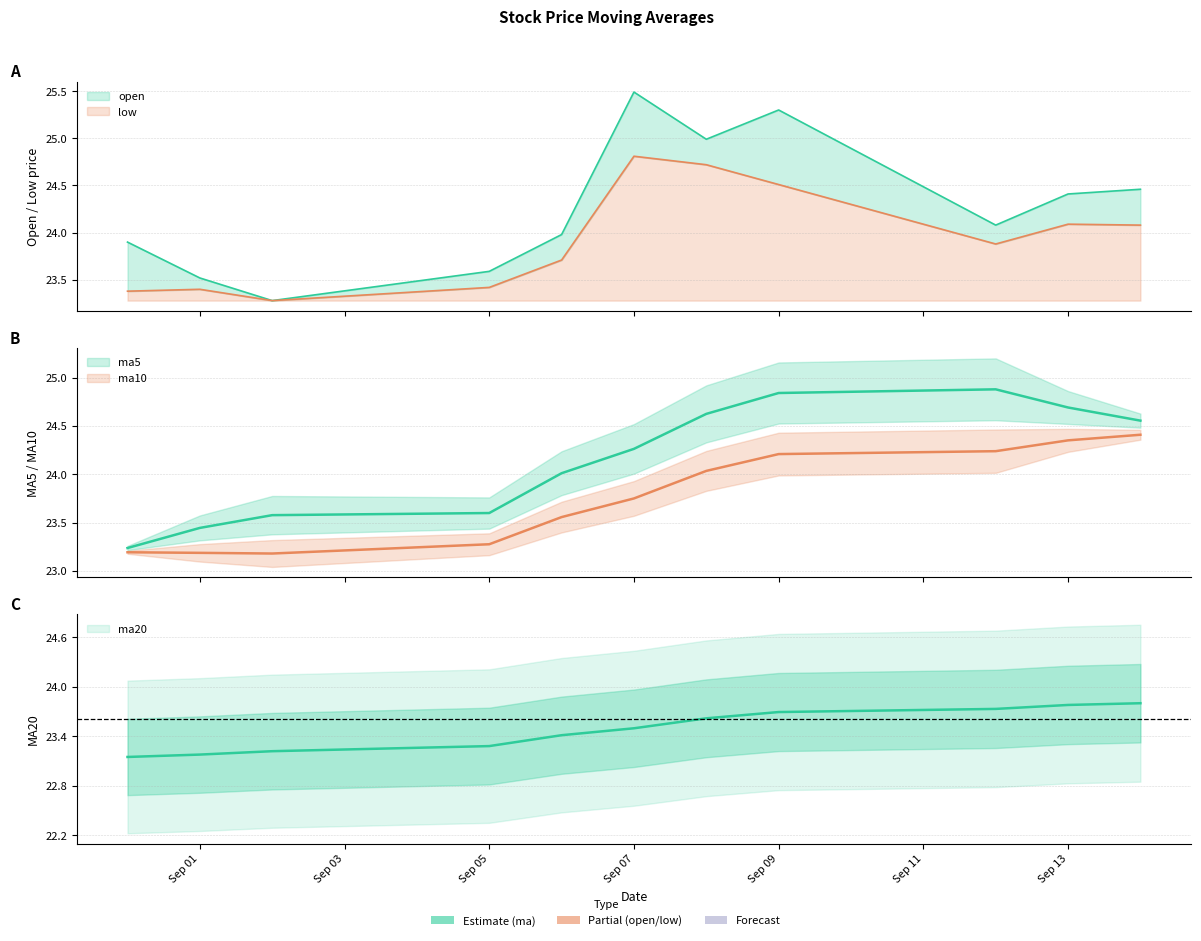

What are all the series names shown in the legend?

ma5, ma10, ma20, open, low